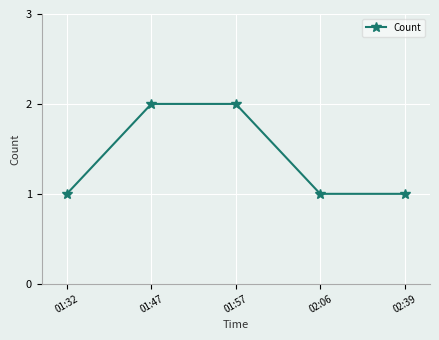

What position from the right is 01:47?

4